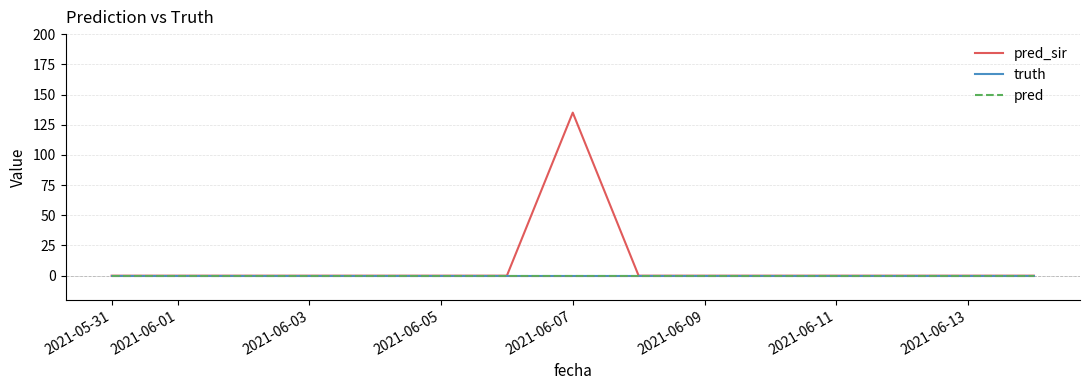

At how many categories does at least one series exceed 63?

1